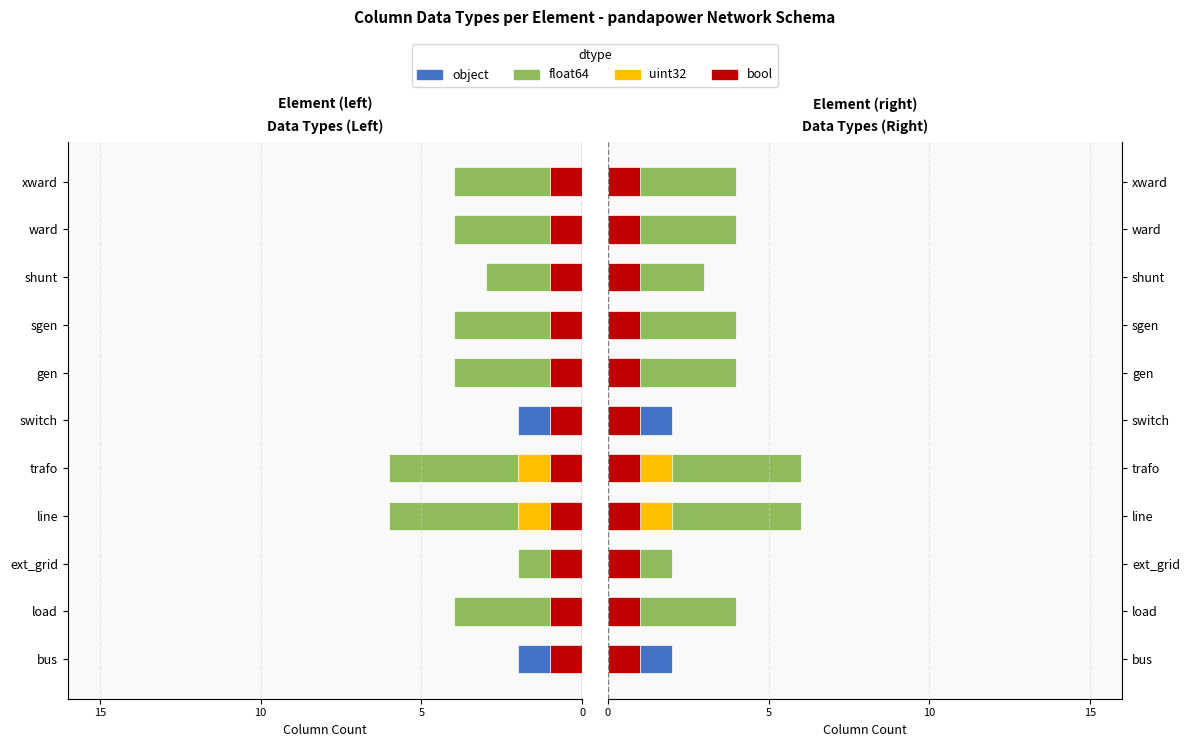

What is the greatest value displayed?

6.0